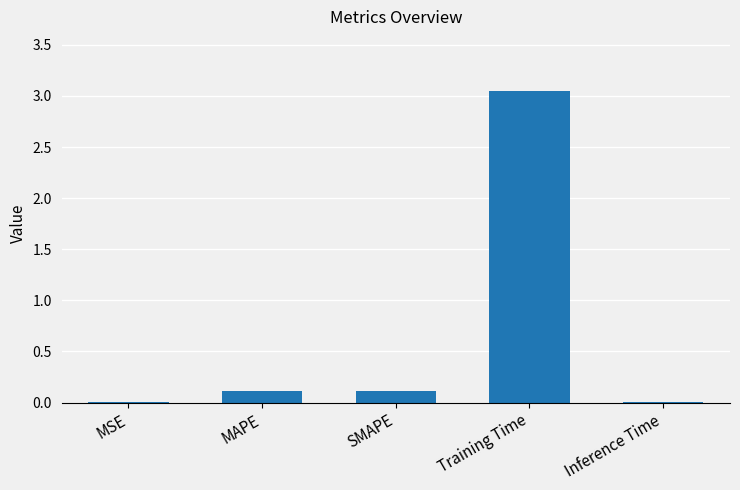

At which category does the chart reach its peak across all series?

Training Time